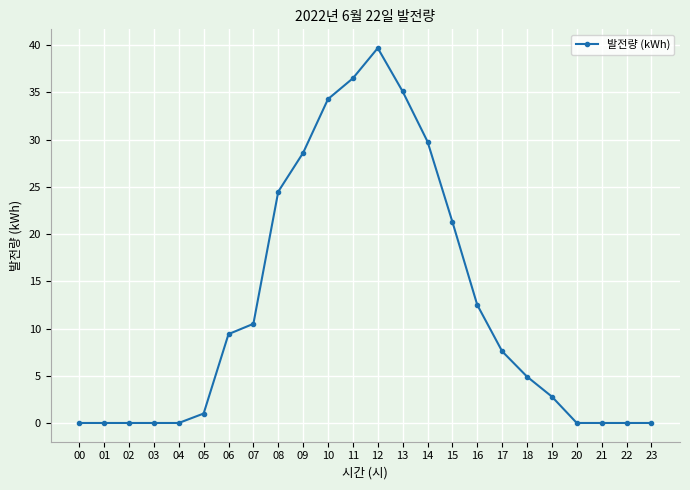

How many values are below 7?

12